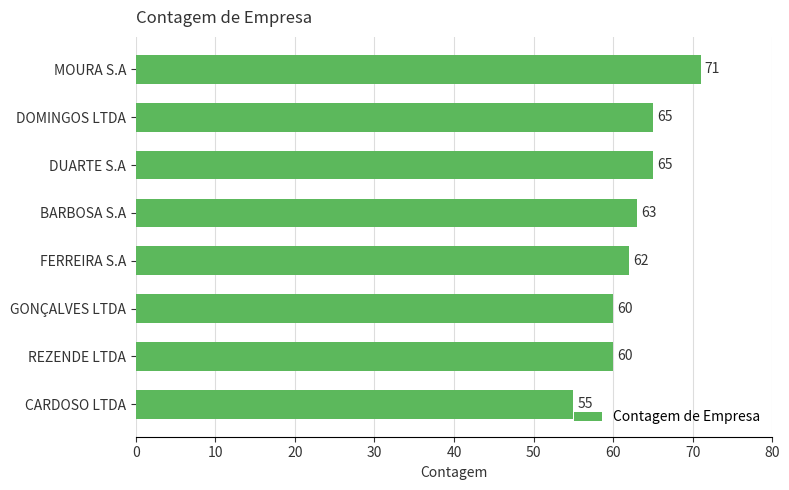

How many values are between 60 and 65?

6